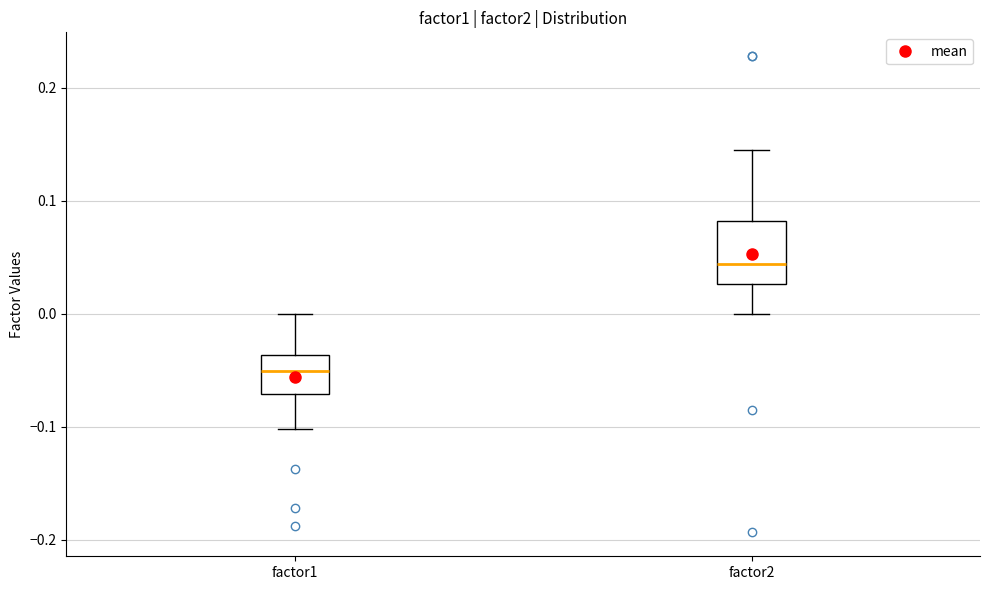

Reading left to right, read every box against the y-axis: the position of its median line, the range the box covers, and the ends of its whiskers. The values are not printed on the chart, so give them approximately, as read against the axis.

factor1: median -0.05, box -0.07 to -0.04, whiskers -0.10 to 0.00
factor2: median 0.04, box 0.03 to 0.08, whiskers 0.00 to 0.15